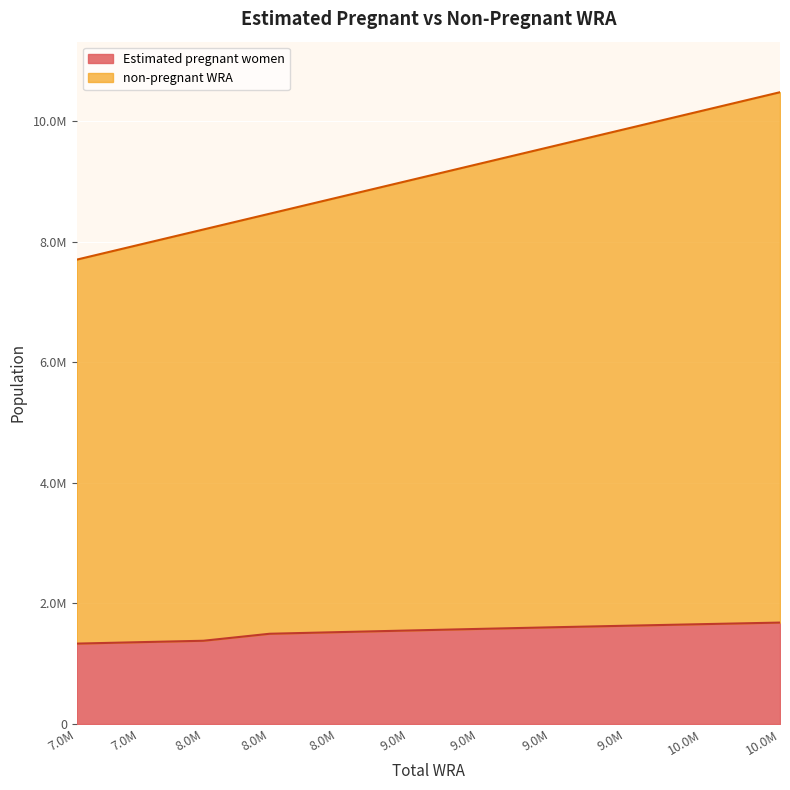

True or false: Estimated pregnant women has more than 1 interior local peaks.

False